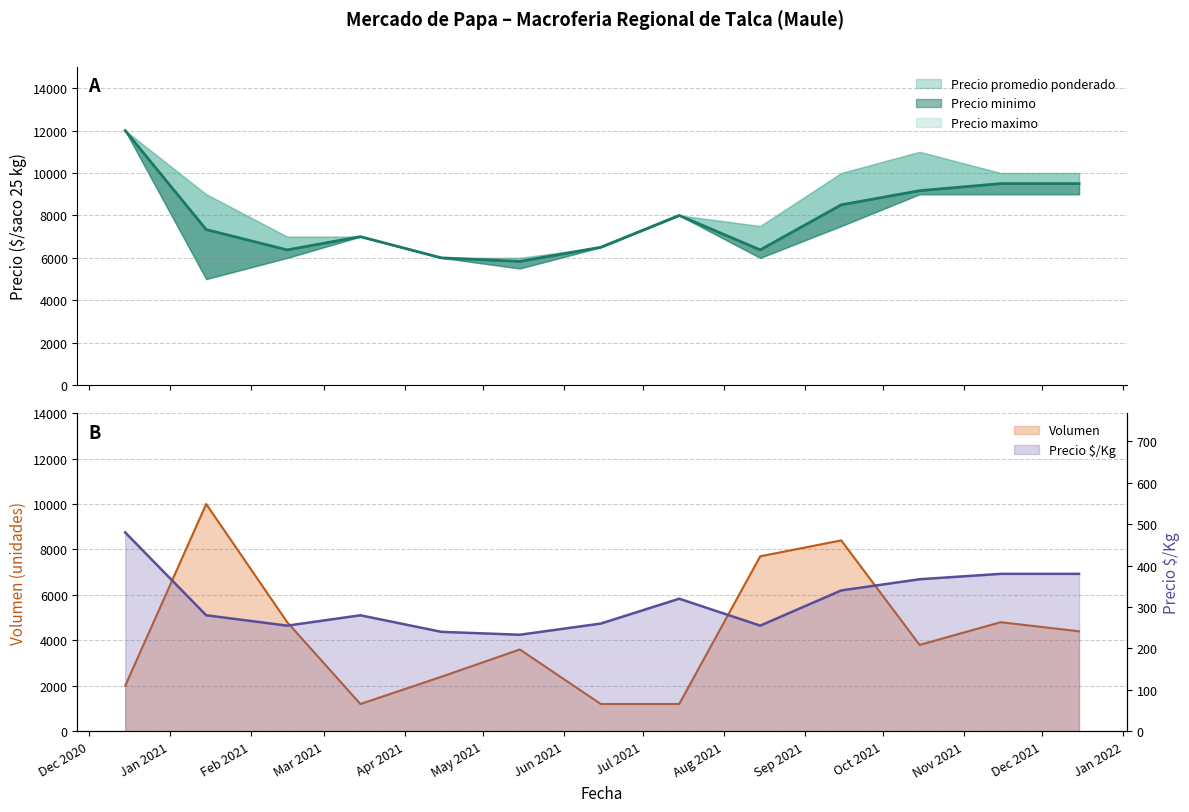

What is the difference between the Volumen values at 2021-10 and 2021-04?

1400